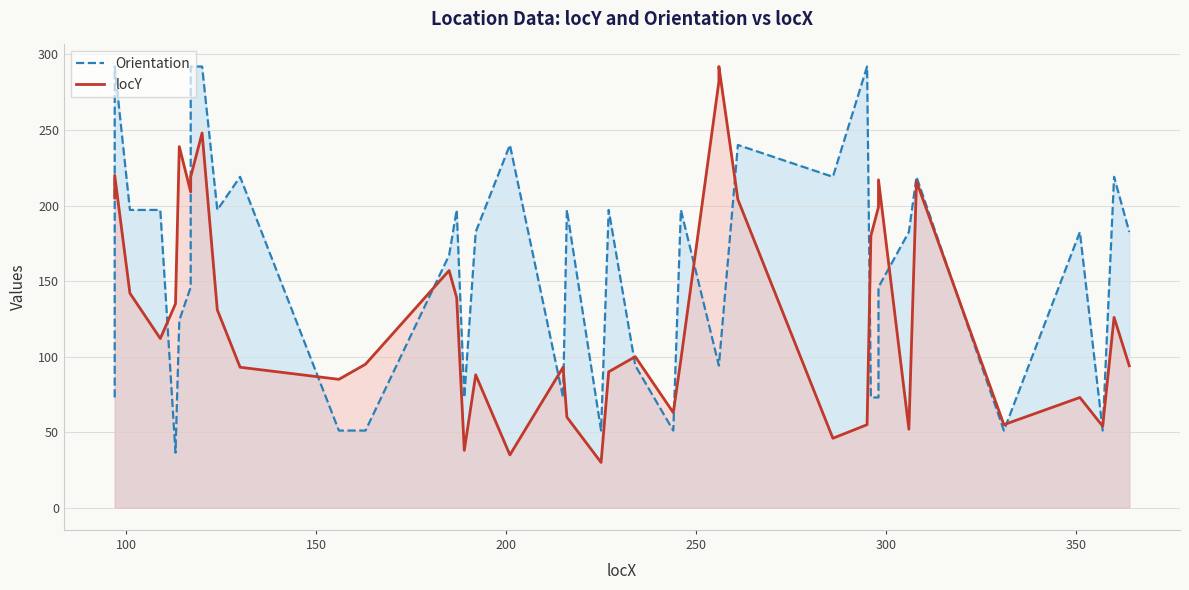

How many values in the locY series exceed 112?

19